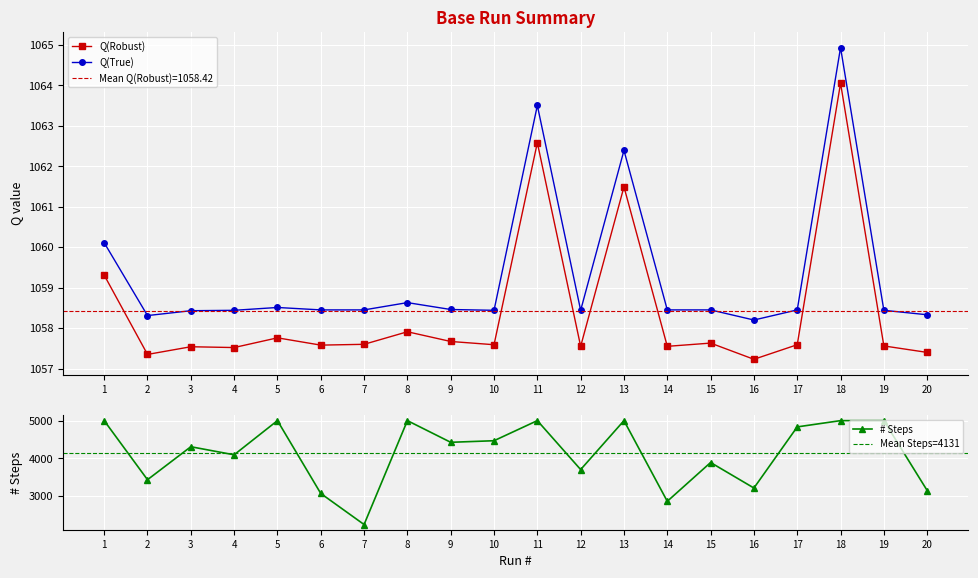

What is the minimum value shown in the chart?

1057.2